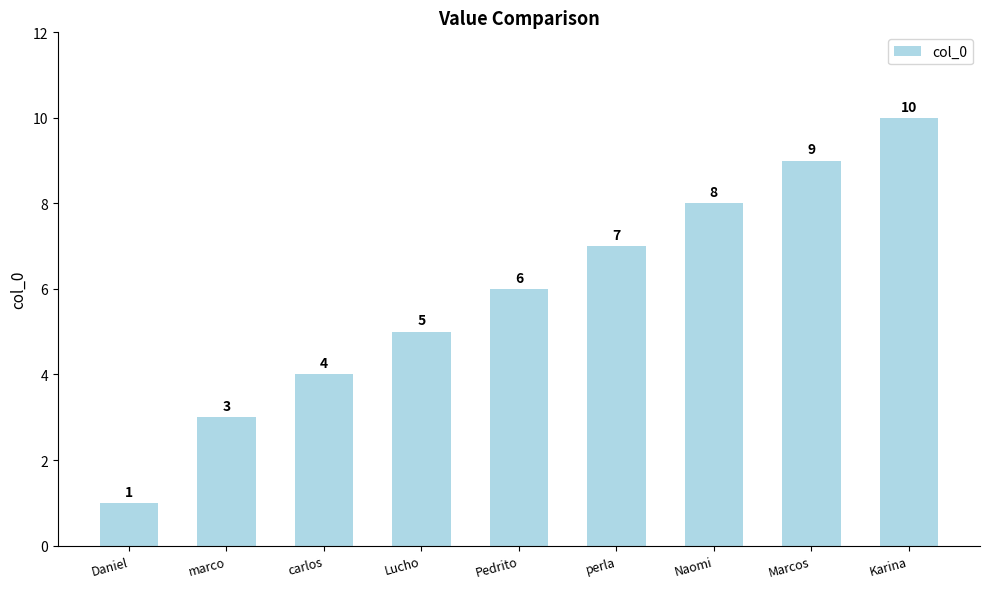

The value at Karina is 16. True or false?

False